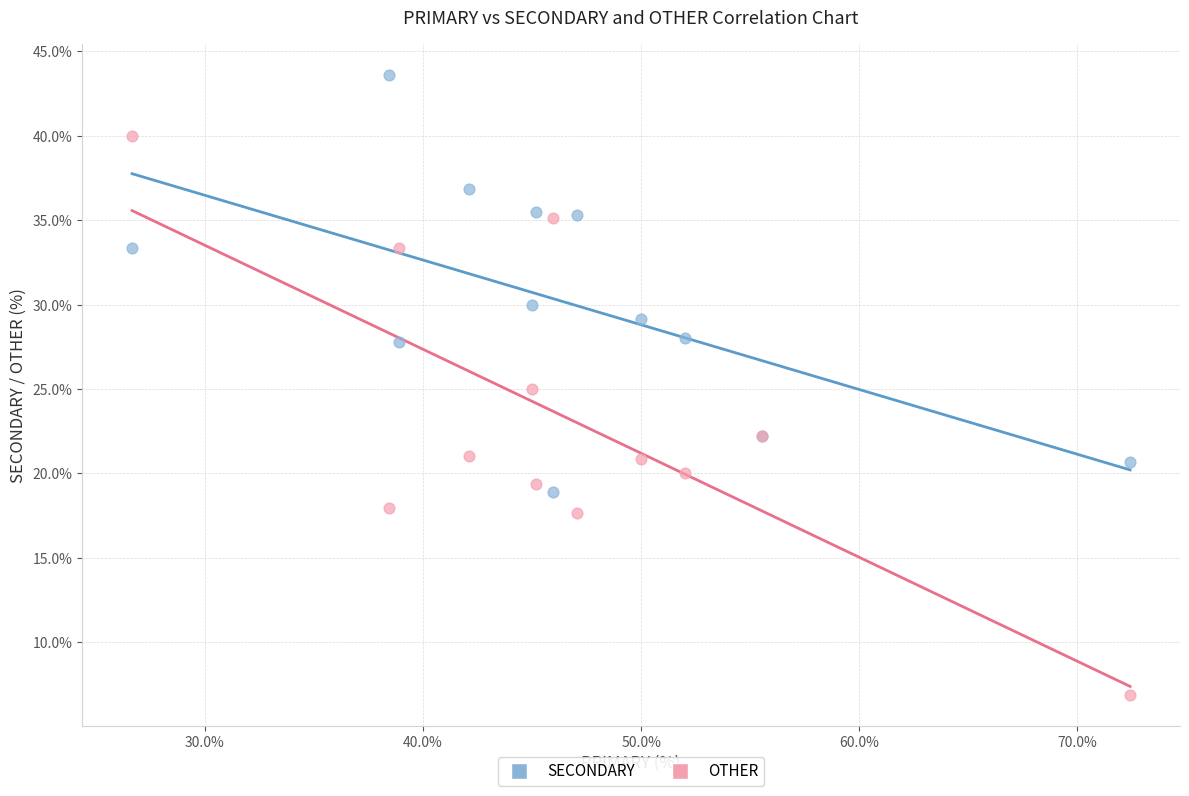

Which series reaches the maximum Y coordinate?

SECONDARY